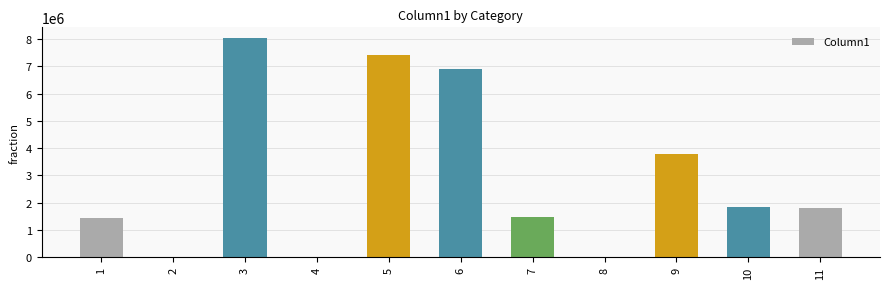

What is the sum of all values?

32687173.5